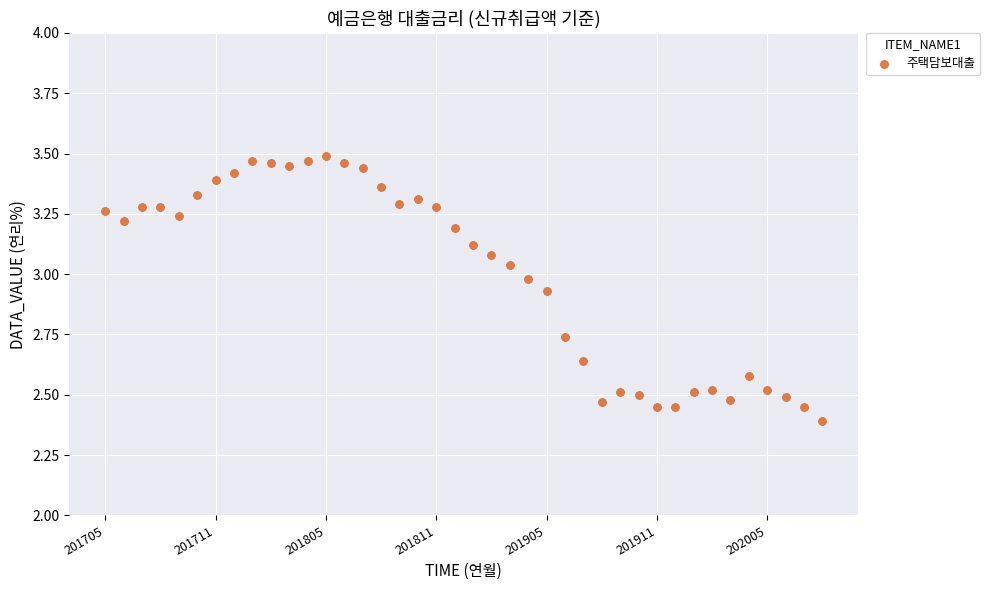

What Y value in the scatter plot is closest to 2?

2.4